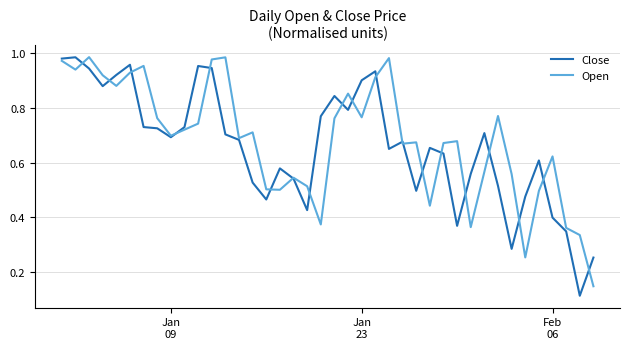

Reading right to left, extract all data points from this chart.

Close: 0.3	0.1	0.3	0.4	0.6	0.5	0.3	0.5	0.7	0.6	0.4	0.6	0.7	0.5	0.7	0.7	0.9	0.9	0.8	0.8	0.8	0.4	0.5	0.6	0.5	0.5	0.7	0.7	0.9	1.0	0.7	0.7	0.7	0.7	1.0	0.9	0.9	0.9	1.0	1.0
Open: 0.1	0.3	0.4	0.6	0.5	0.3	0.6	0.8	0.6	0.4	0.7	0.7	0.4	0.7	0.7	1.0	0.9	0.8	0.9	0.8	0.4	0.5	0.5	0.5	0.5	0.7	0.7	1.0	1.0	0.7	0.7	0.7	0.8	1.0	0.9	0.9	0.9	1.0	0.9	1.0